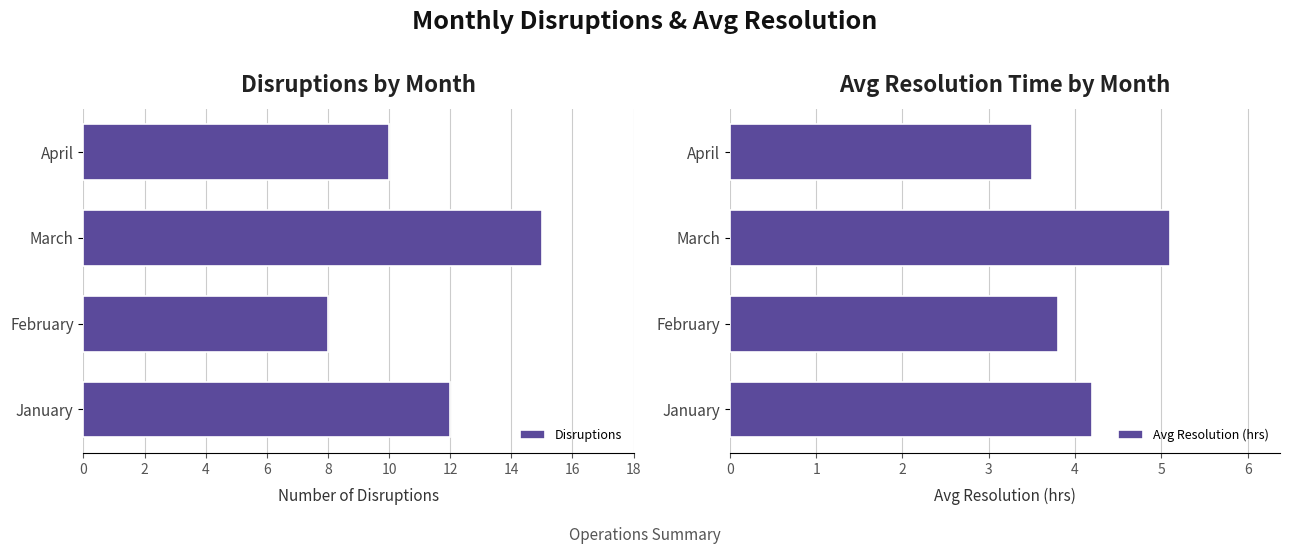

At which label does Disruptions reach its minimum?

February